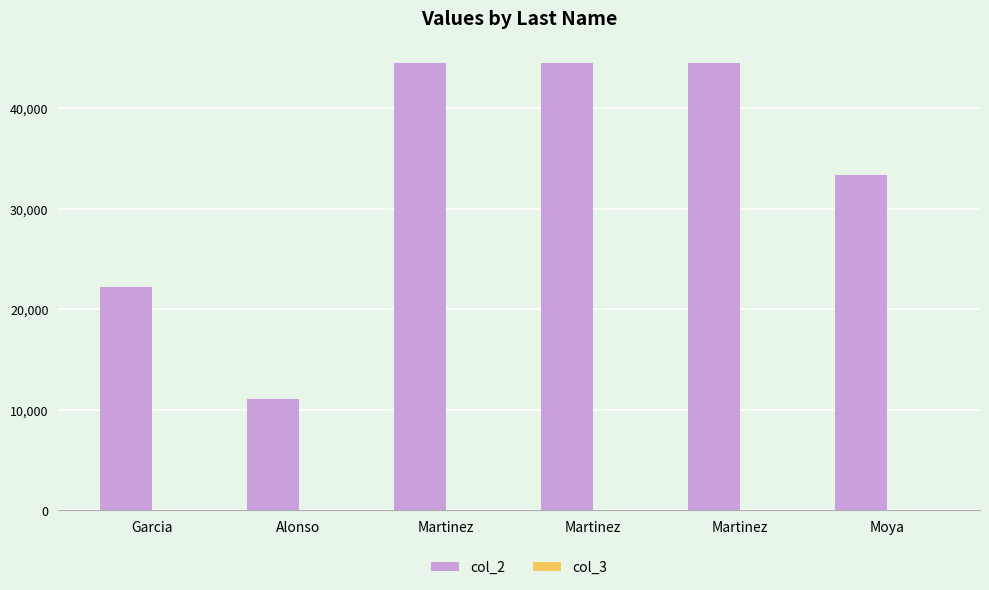

True or false: col_3 has a value of 33 at Moya.

True